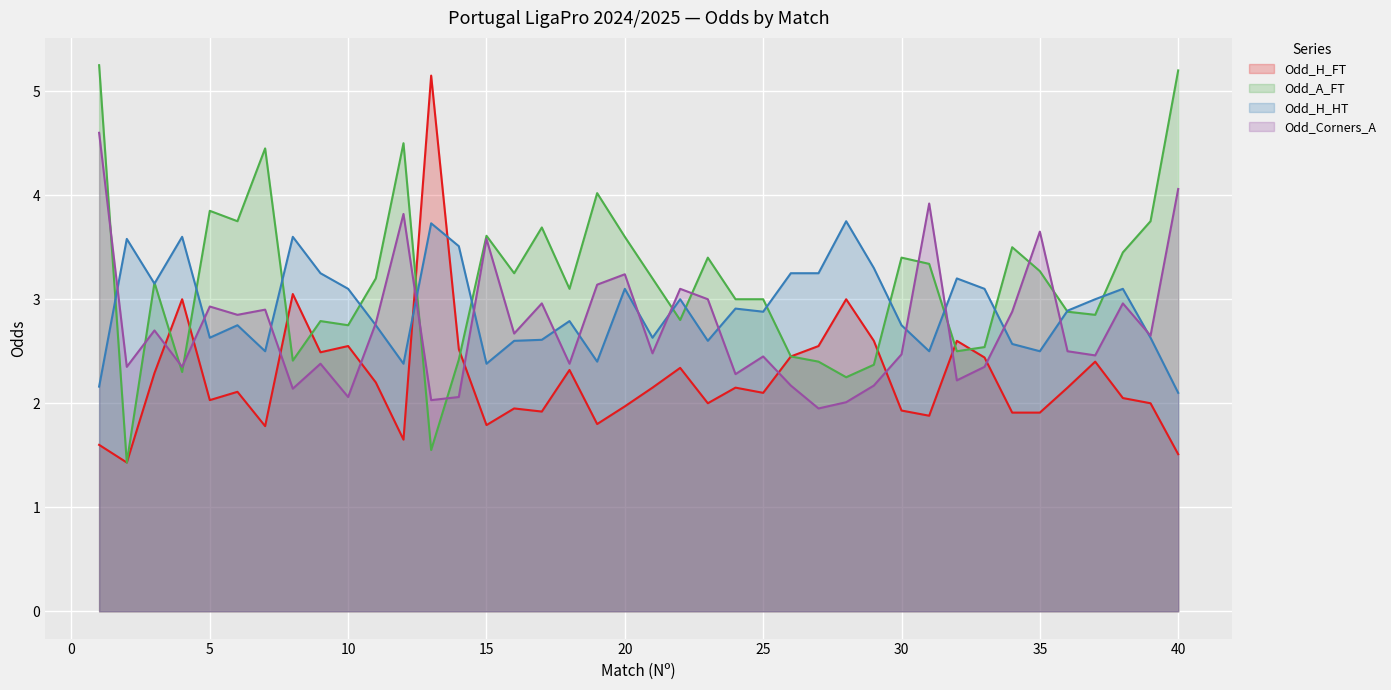

True or false: Odd_Corners_A has a value of 2.5 at 25.

True